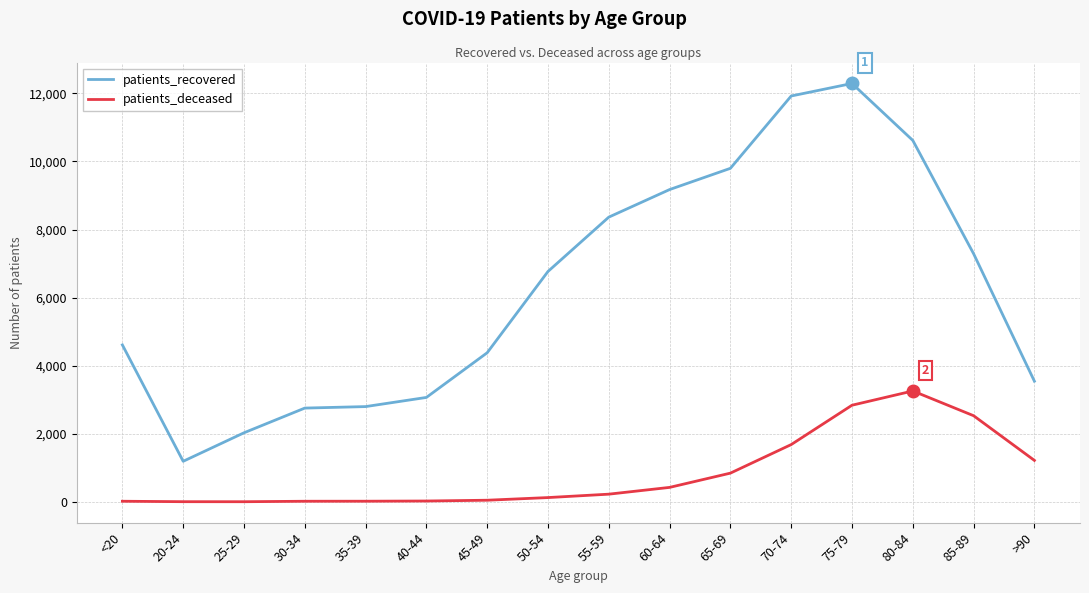

True or false: patients_recovered and patients_deceased cross at least once.

False